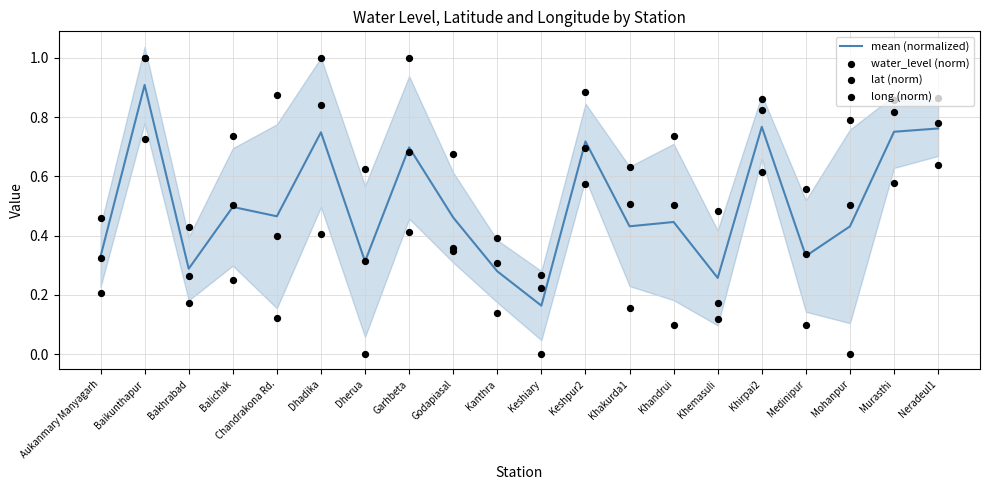

At how many categories does at least one series exceed 0?

20